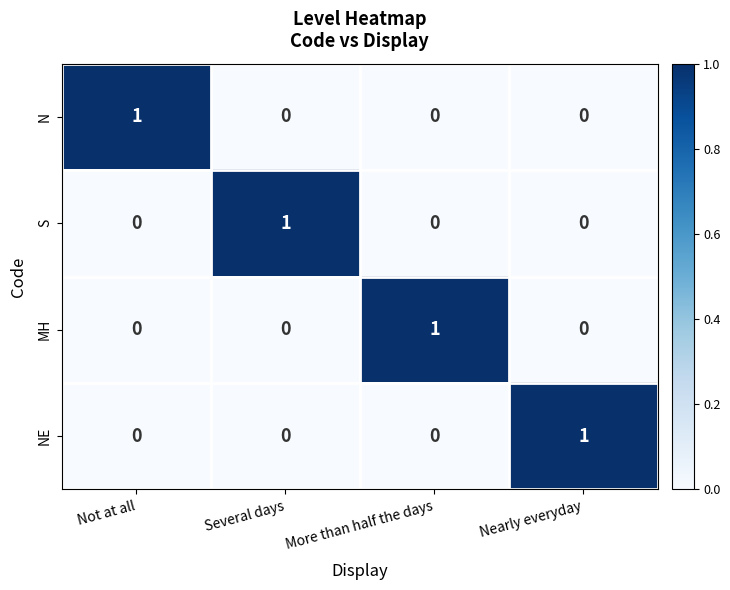

How many series are shown in this chart?

4